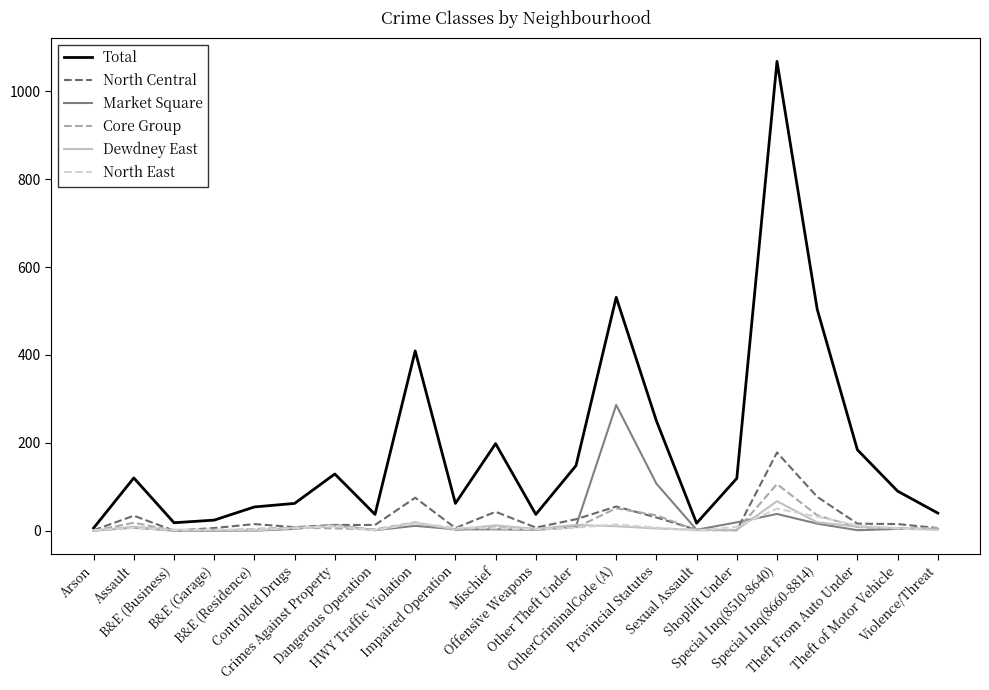

What is the maximum value for Core Group?

106